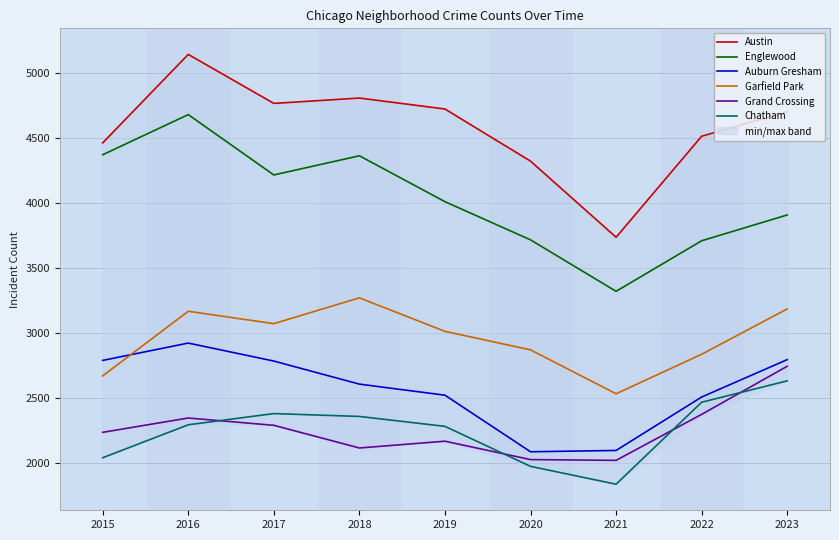

What is the difference between the maximum and second lowest values in the Garfield Park series?

599